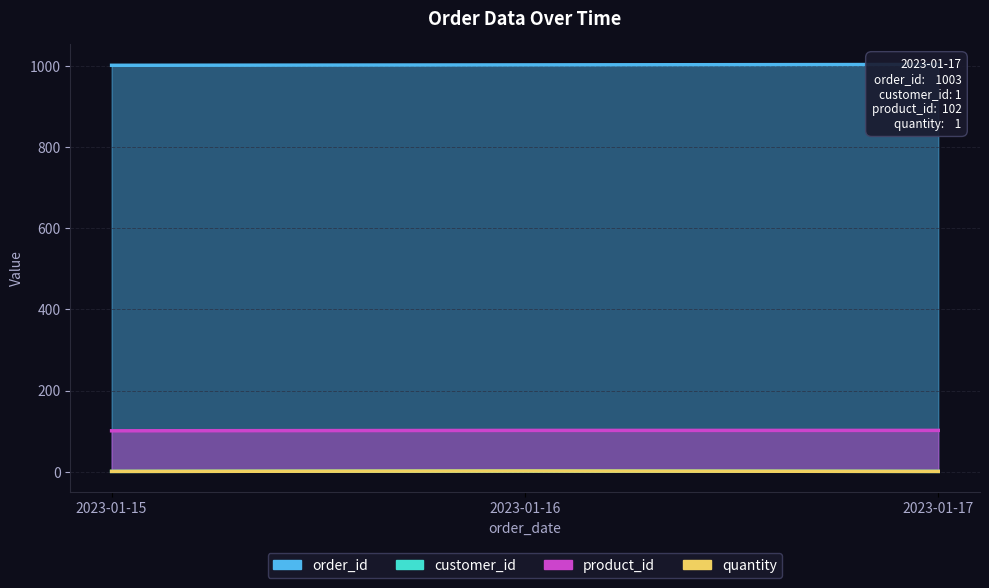

At which category is the sum across all series the highest?

2023-01-16